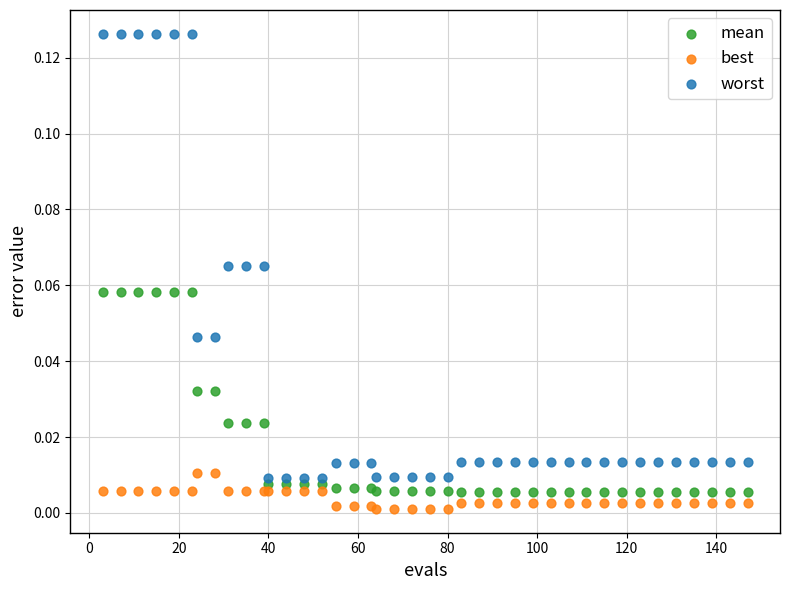

Which series has the largest Y range (max minus min)?

worst